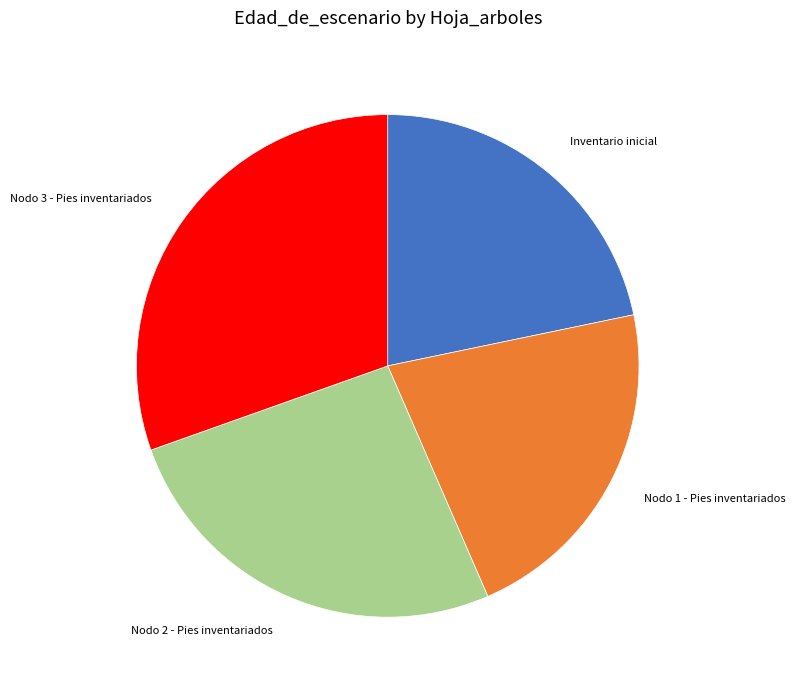

Is there any slice that represents more than half of the pie?

No